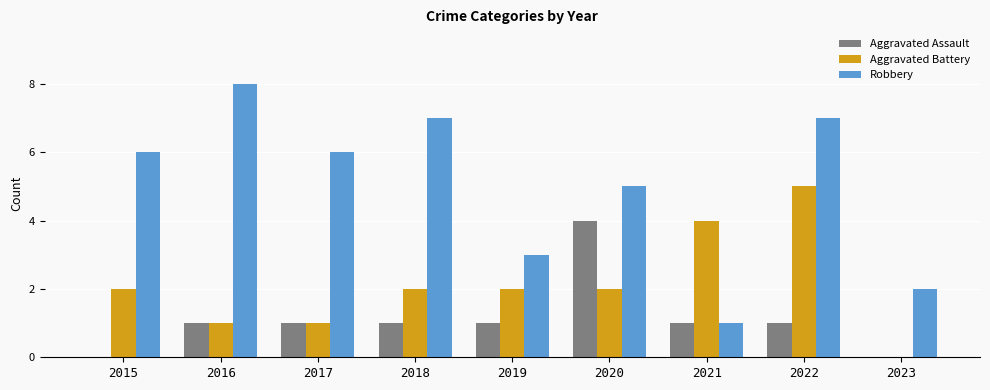

What is the maximum value for Aggravated Battery?

5